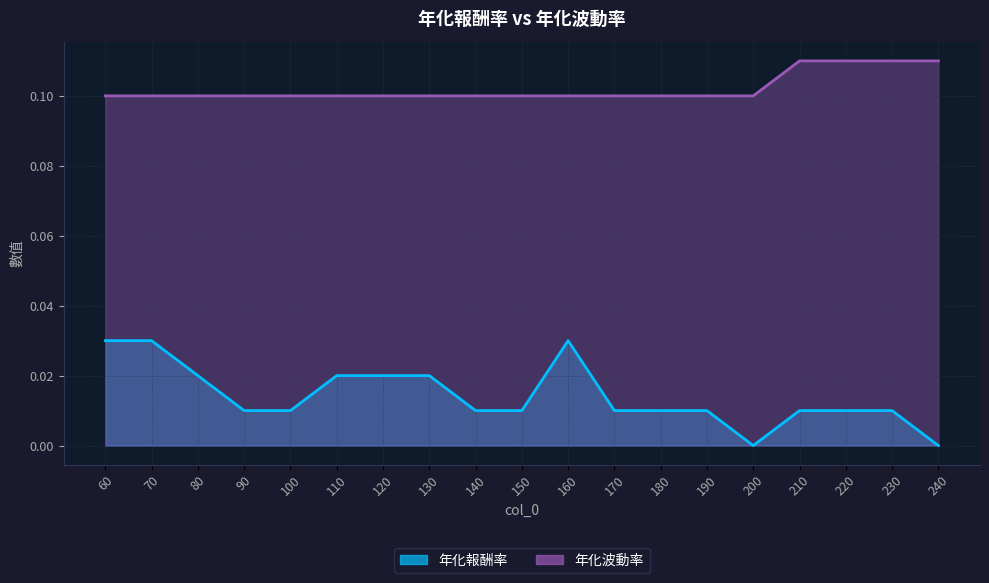

Count the 年化波動率 values in the range 0 to 1.

19